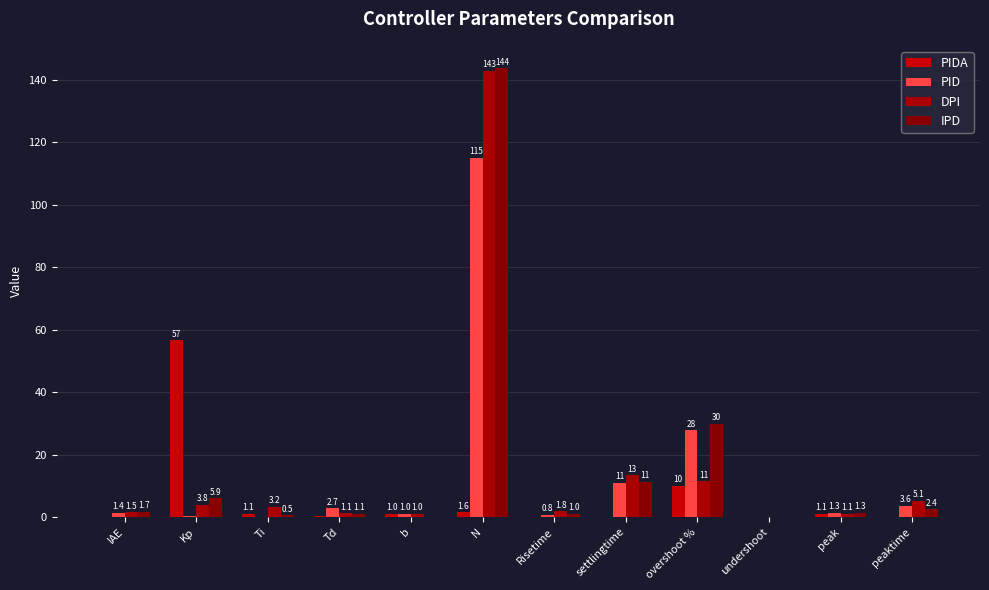

How many positive values does the PIDA series have?

11